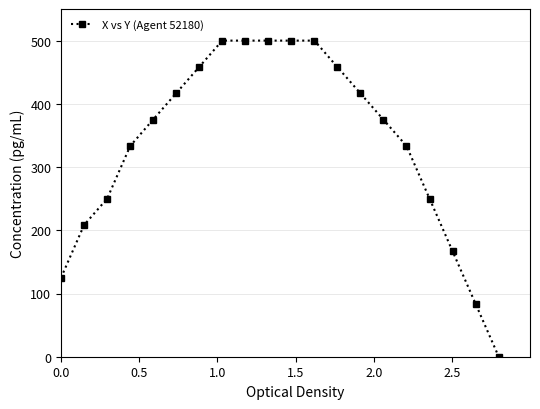

Reading left to right, what are all the values shown in this chart?

125.0	208.3	250.0	333.3	375.0	416.7	458.3	500.0	500.0	500.0	500.0	500.0	458.3	416.7	375.0	333.3	250.0	166.7	83.3	0.0